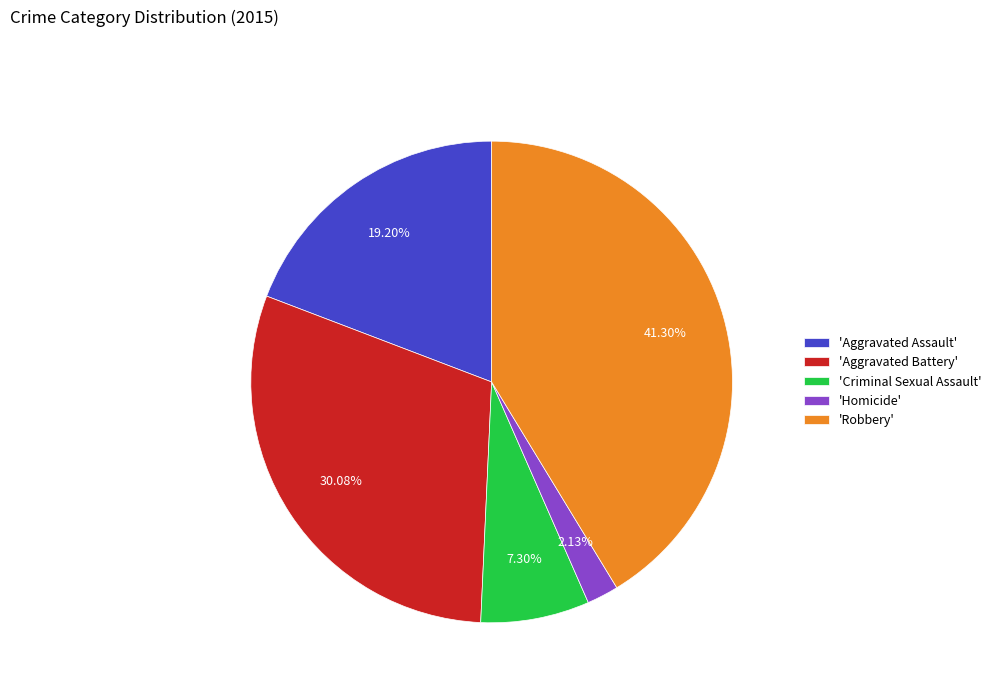

Is there any slice that represents more than half of the pie?

No